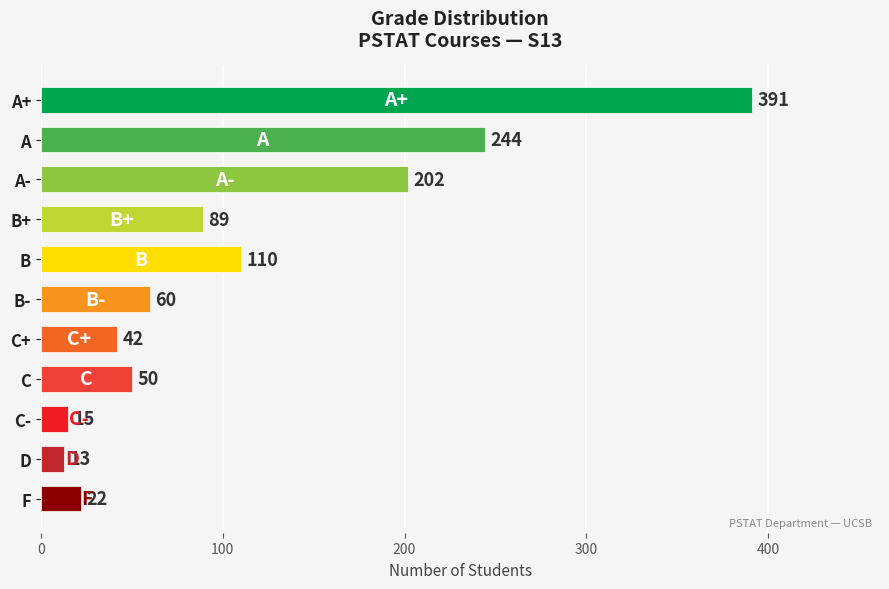

The value at C is 79. True or false?

False